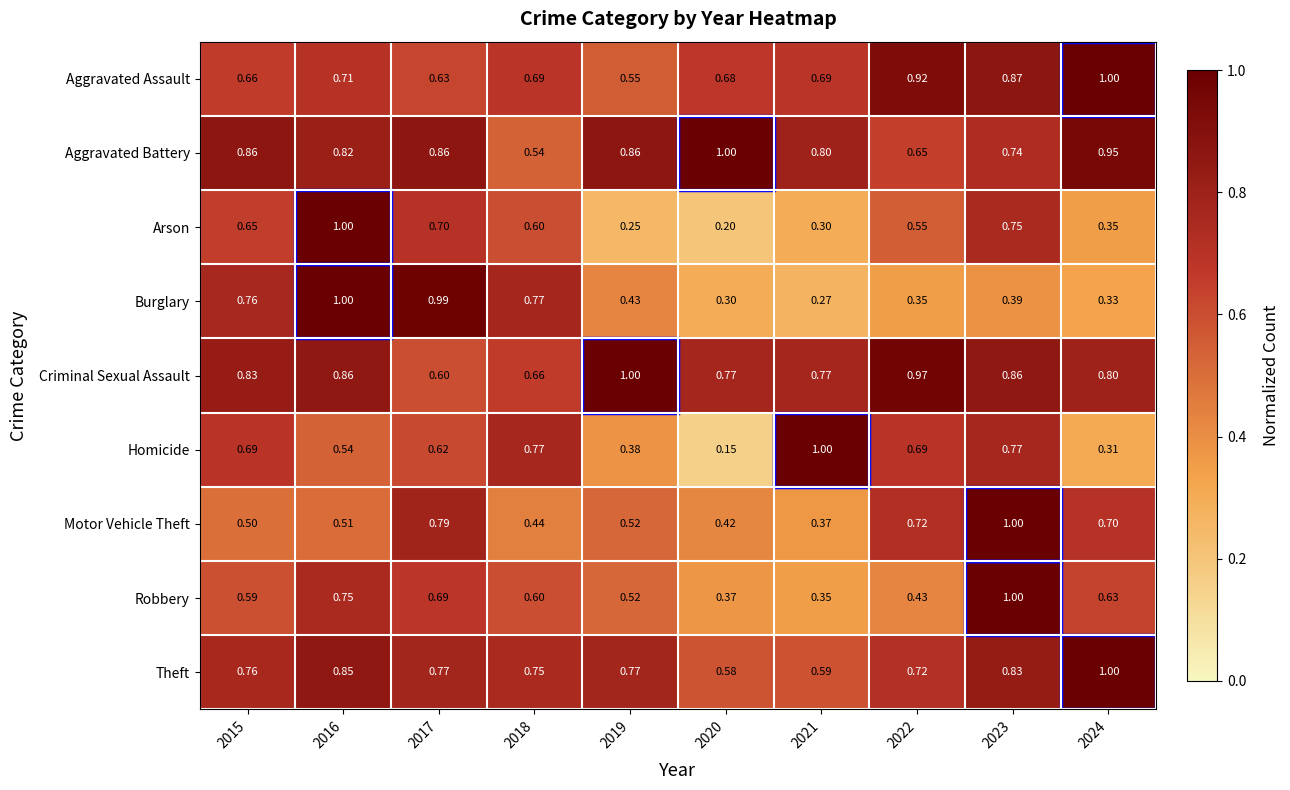

Between 2016 and 2023, which series saw the biggest shift?

Burglary